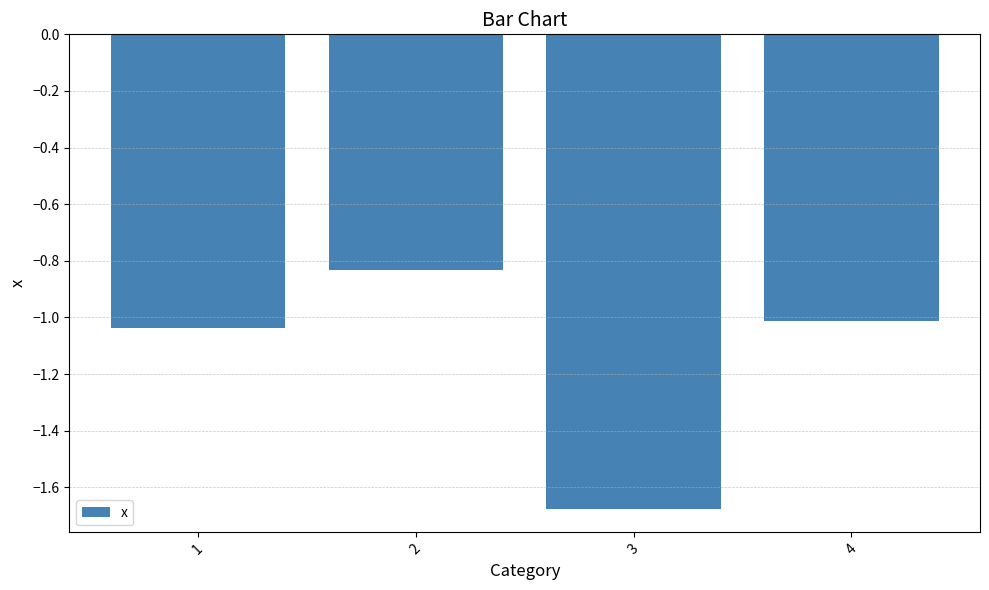

Is it true that the value at 4 is -1.8?

False